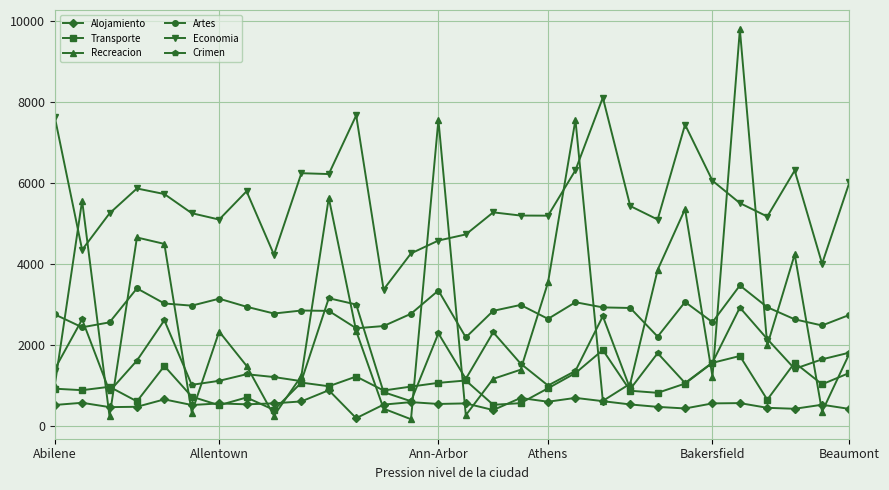

What is the value of the Artes point at the 2nd from the left?

2438